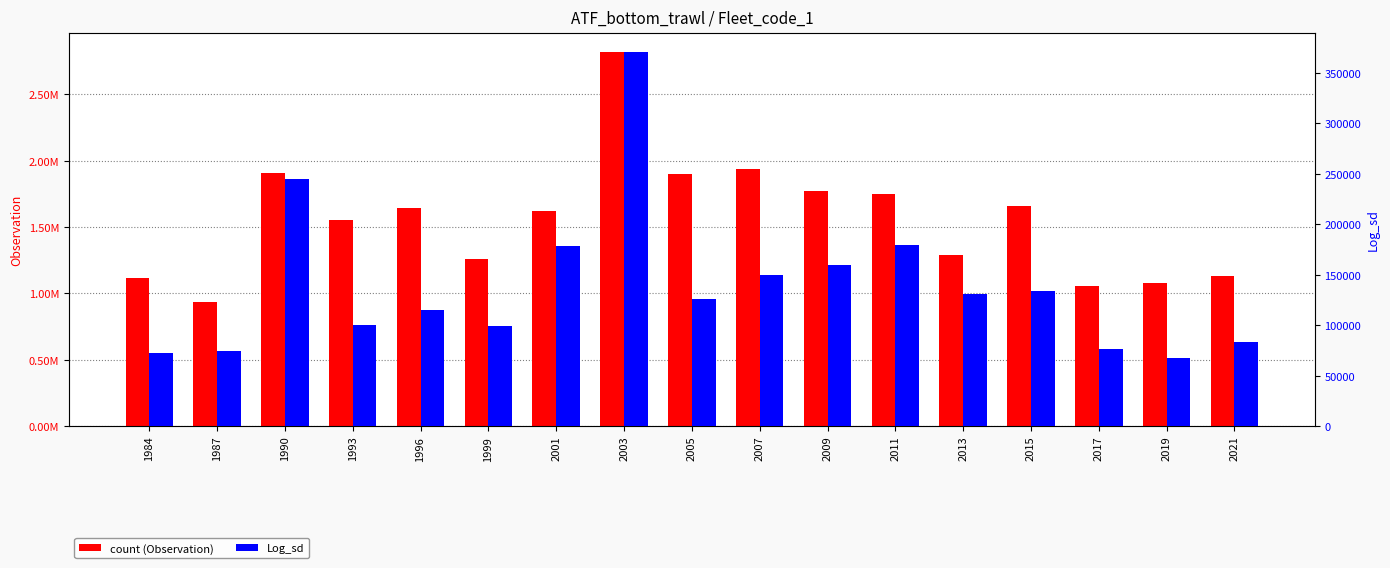

At which category is the sum across all series the highest?

2003